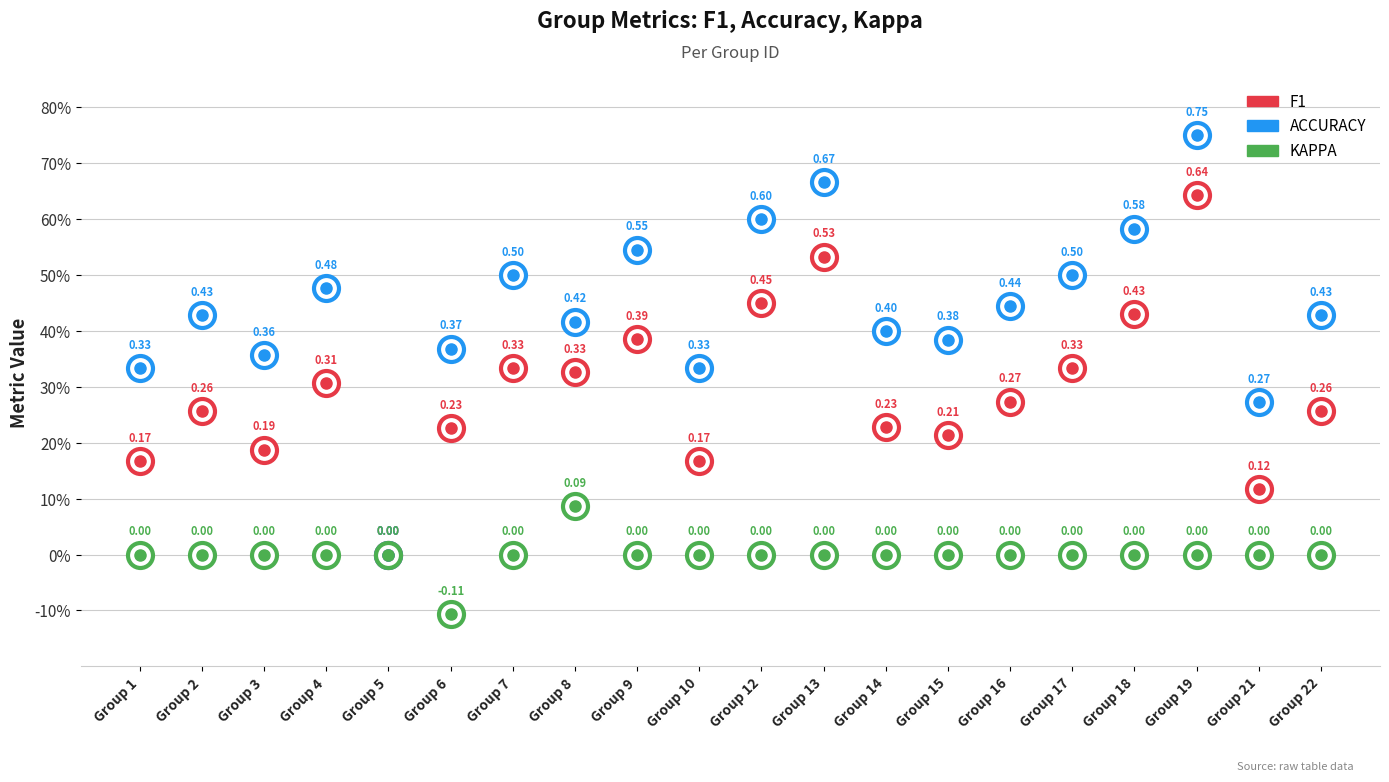

Which series has the widest spread of Y values?

accuracy